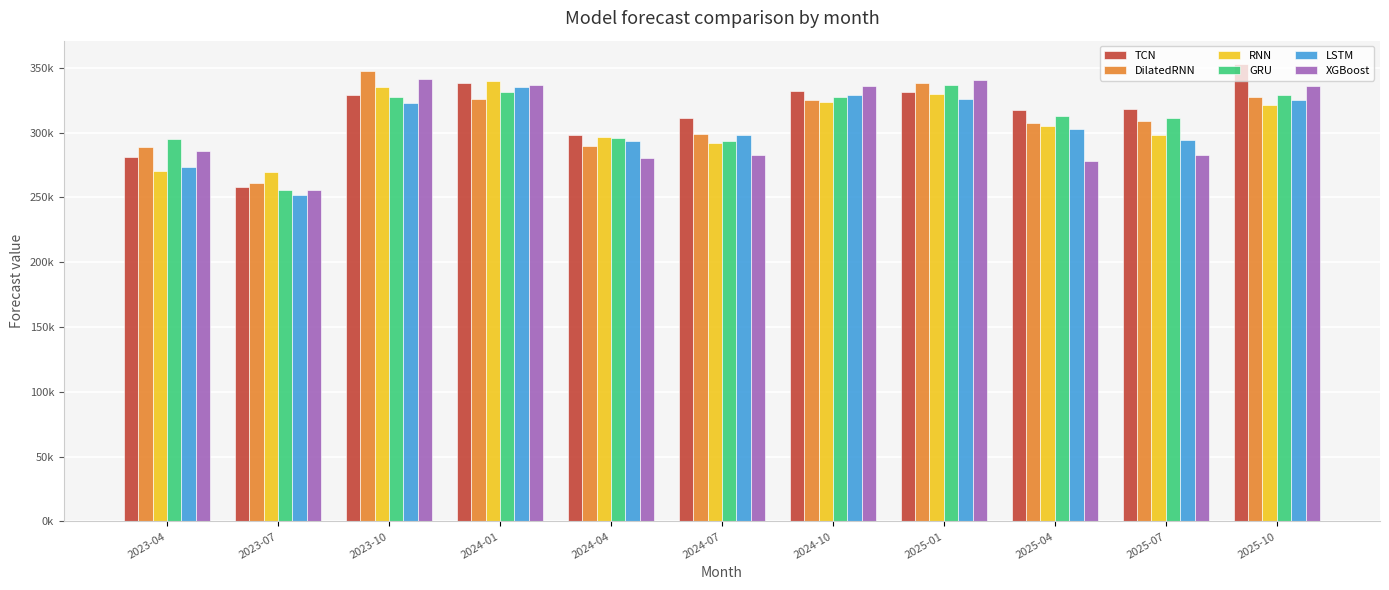

At which label does RNN first exceed 305173?

2023-10